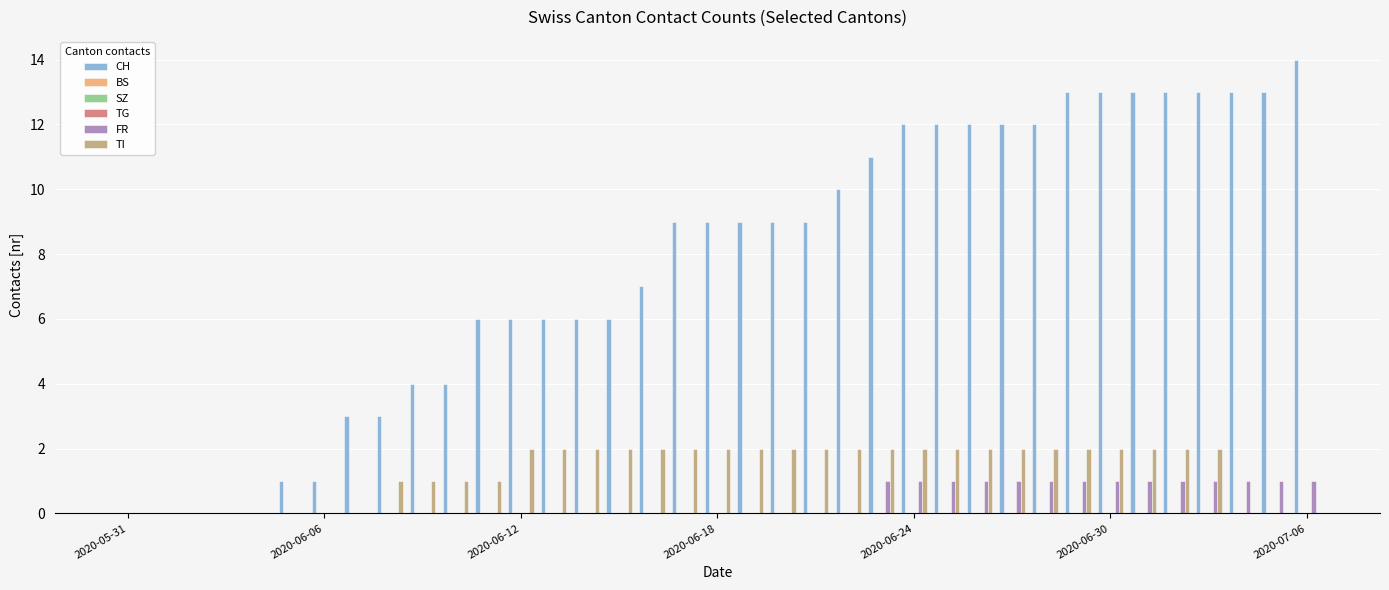

How many series are shown in this chart?

6